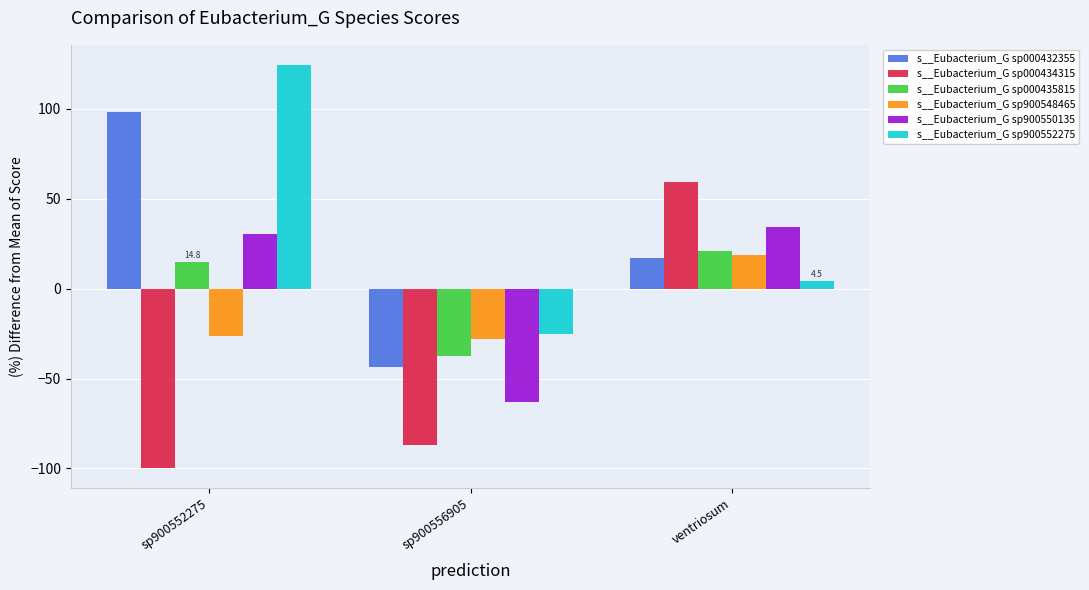

Which series has the widest spread of values?

s__Eubacterium_G sp000434315